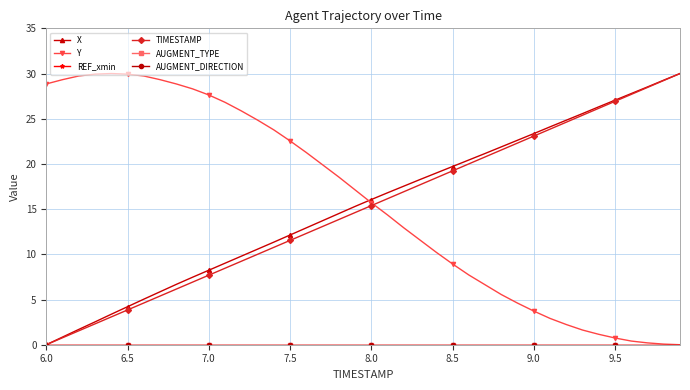

Does the chart have visible grid lines?

Yes